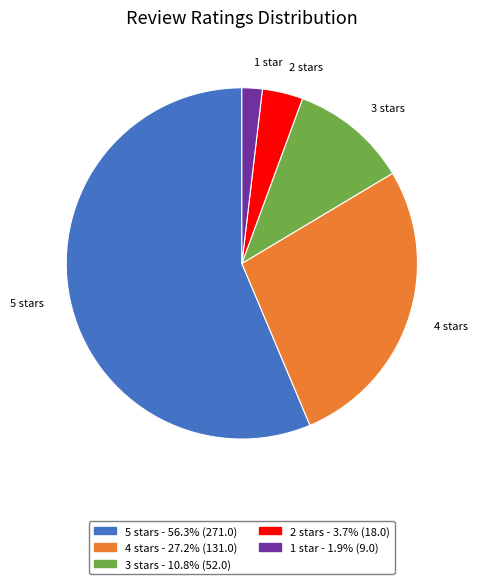

What is the majority slice?

5 stars